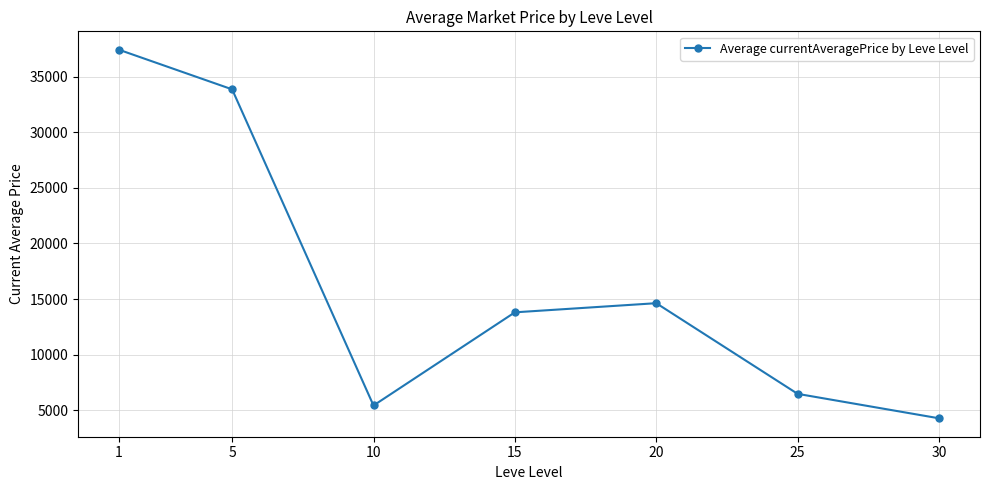

Which category has the highest value across all series?

1